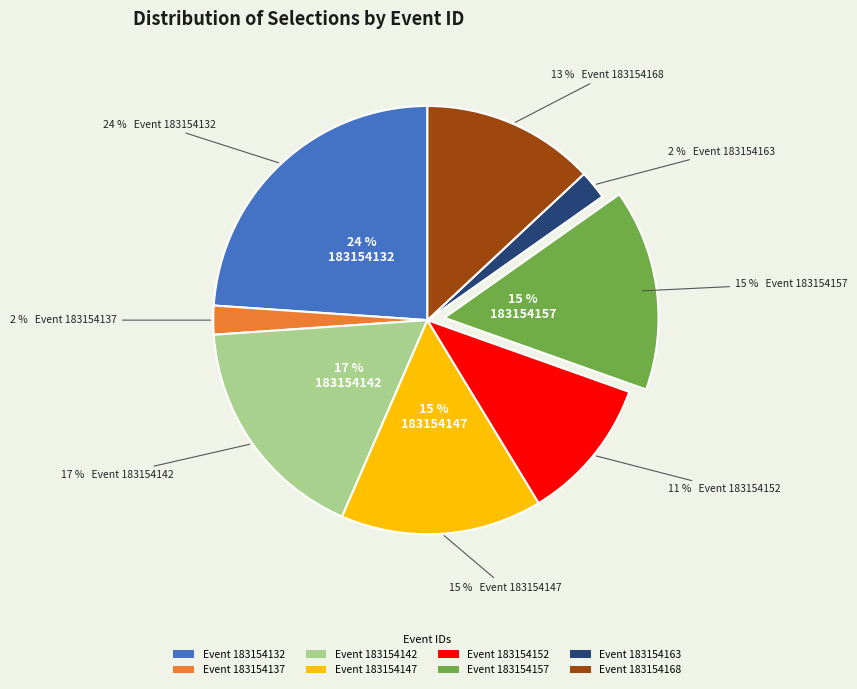

Rank the categories by value from lowest to highest.

183154137, 183154163, 183154152, 183154168, 183154147, 183154157, 183154142, 183154132